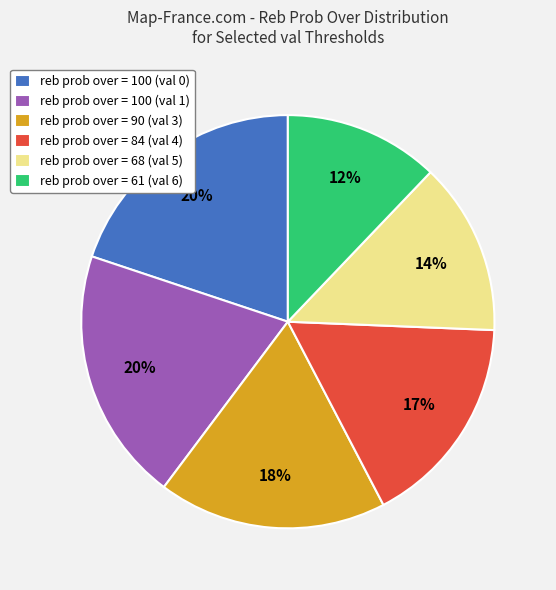

The reb prob over = 68 (val 5) slice represents 1% of the pie. True or false?

False